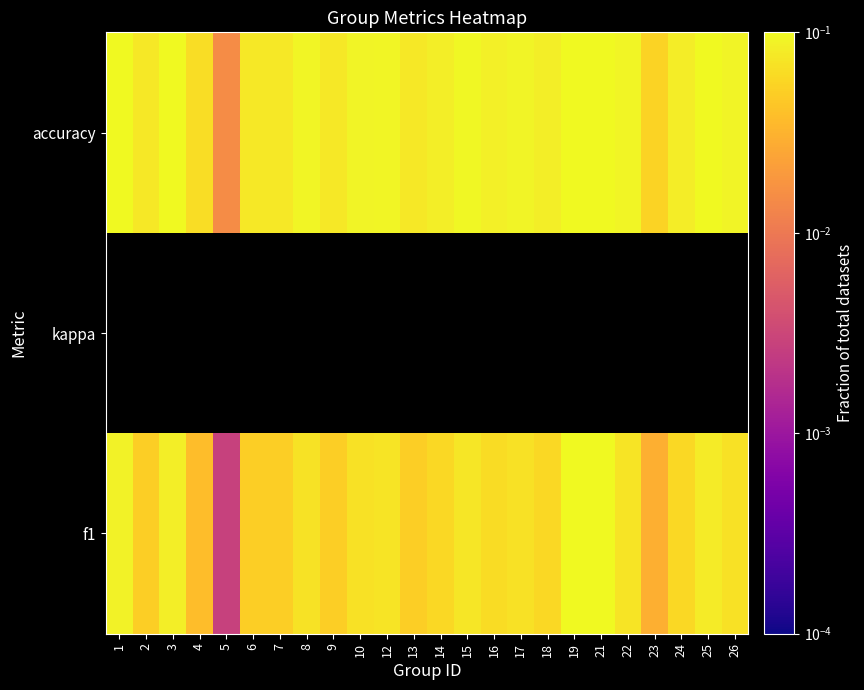

Where is f1 nearest to the value 0?

5